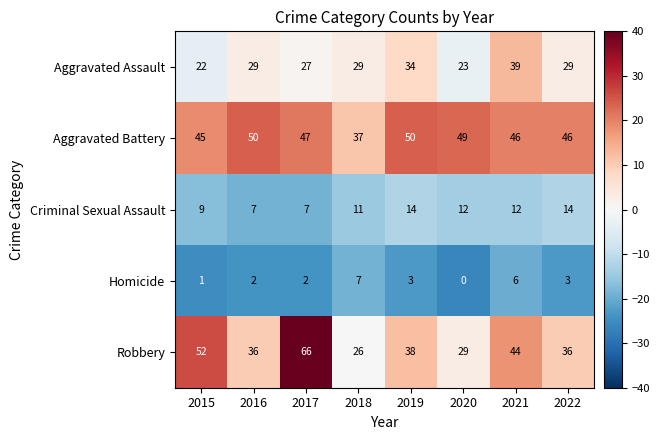

Which series has the largest range (max minus min)?

Robbery